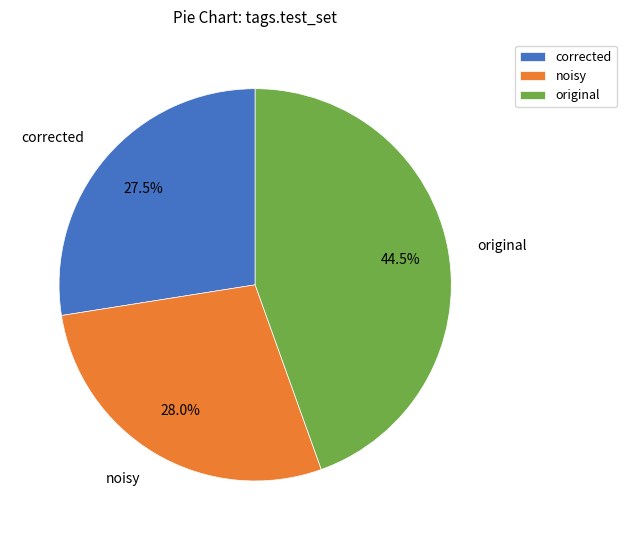

Does corrected account for over 50% of the chart?

No